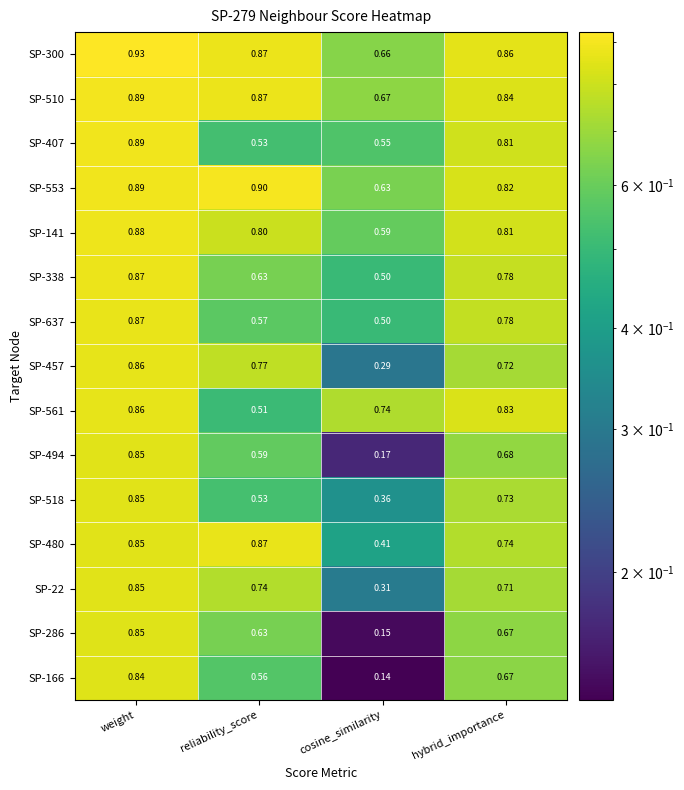

What is the total value across all series at cosine_similarity?

6.7